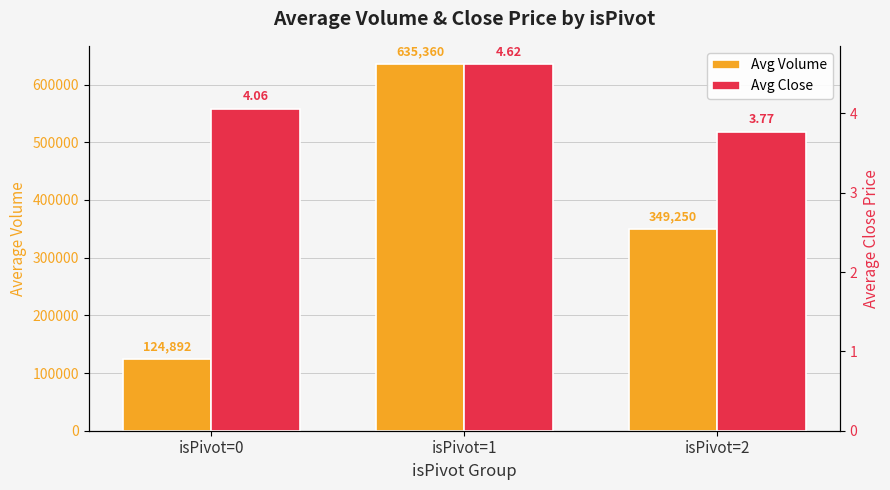

List the labels in order of Avg Close value, smallest first.

isPivot=2, isPivot=0, isPivot=1